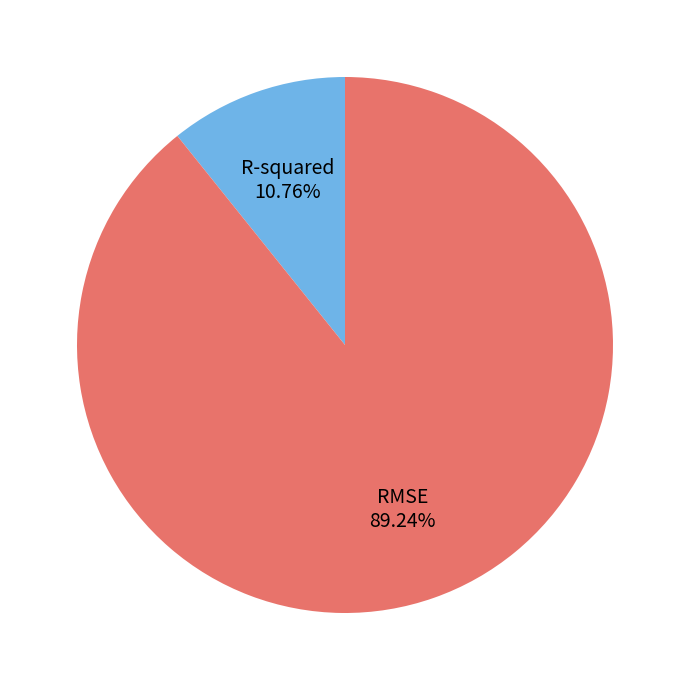

To the nearest percent, what portion does RMSE represent?

89%